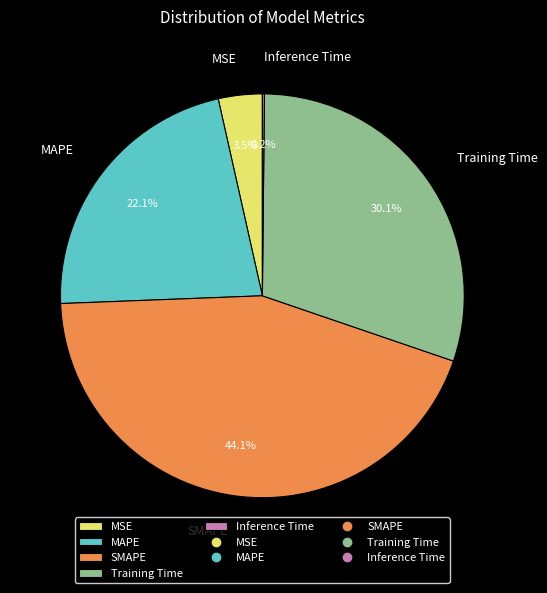

Combined, do SMAPE and Training Time account for over 50%?

Yes